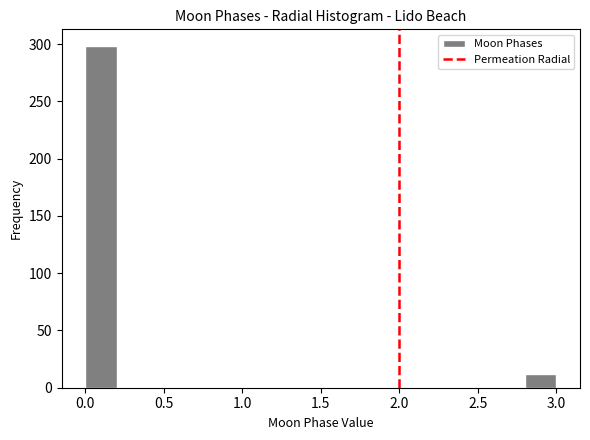

Reading left to right, list every bar in this chart as the range it spans on the x-axis followed by its height. The values are not printed on the chart, so give them approximately, as read against the axis.

0.0 to 0.2: 300
0.2 to 0.4: 0
0.4 to 0.6: 0
0.6 to 0.8: 0
0.8 to 1.0: 0
1.0 to 1.2: 0
1.2 to 1.4: 0
1.4 to 1.6: 0
1.6 to 1.8: 0
1.8 to 2.0: 0
2.0 to 2.2: 0
2.2 to 2.4: 0
2.4 to 2.6: 0
2.6 to 2.8: 0
2.8 to 3.0: 10